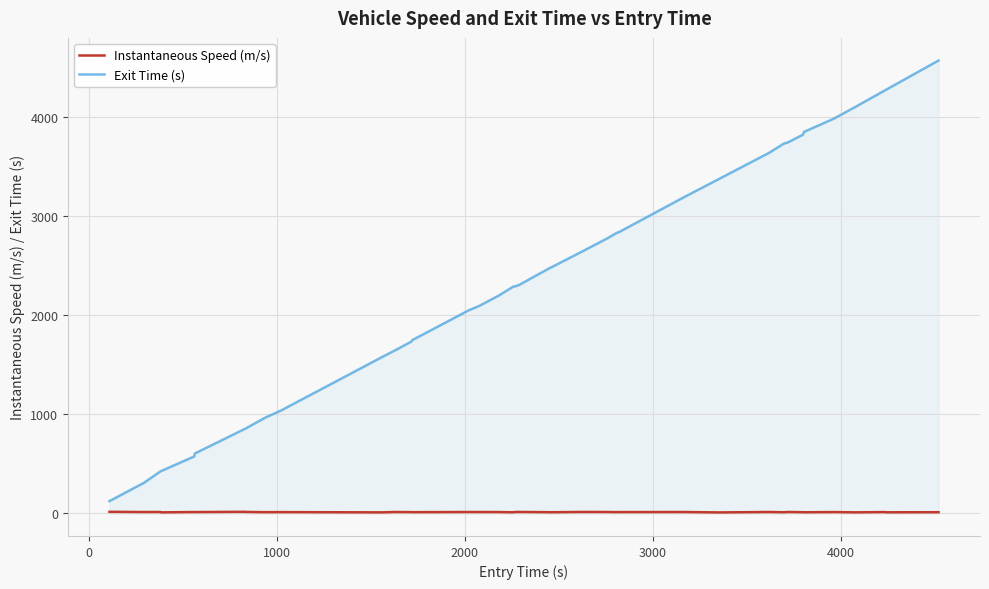

What is the highest value of the Exit Time (s) series?

4565.7